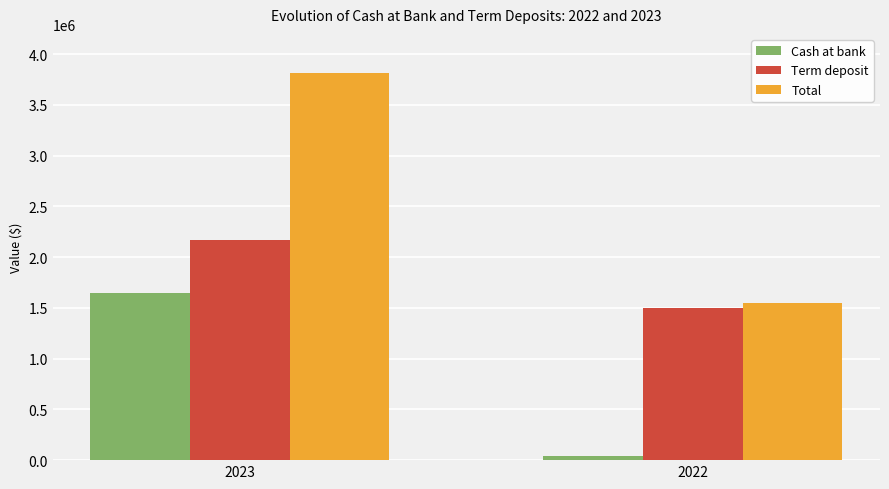

What is the difference between the maximum and minimum values in the Total series?

2270049